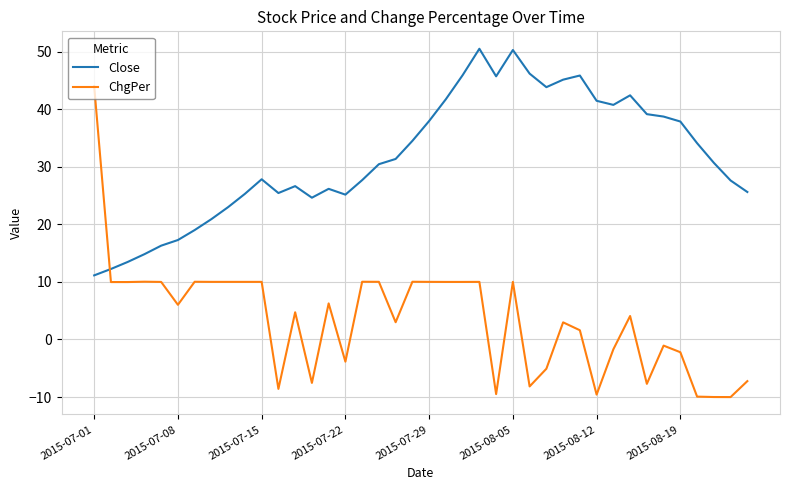

In Close, how many points are higher than both neighbors (excluding endpoints)?

7